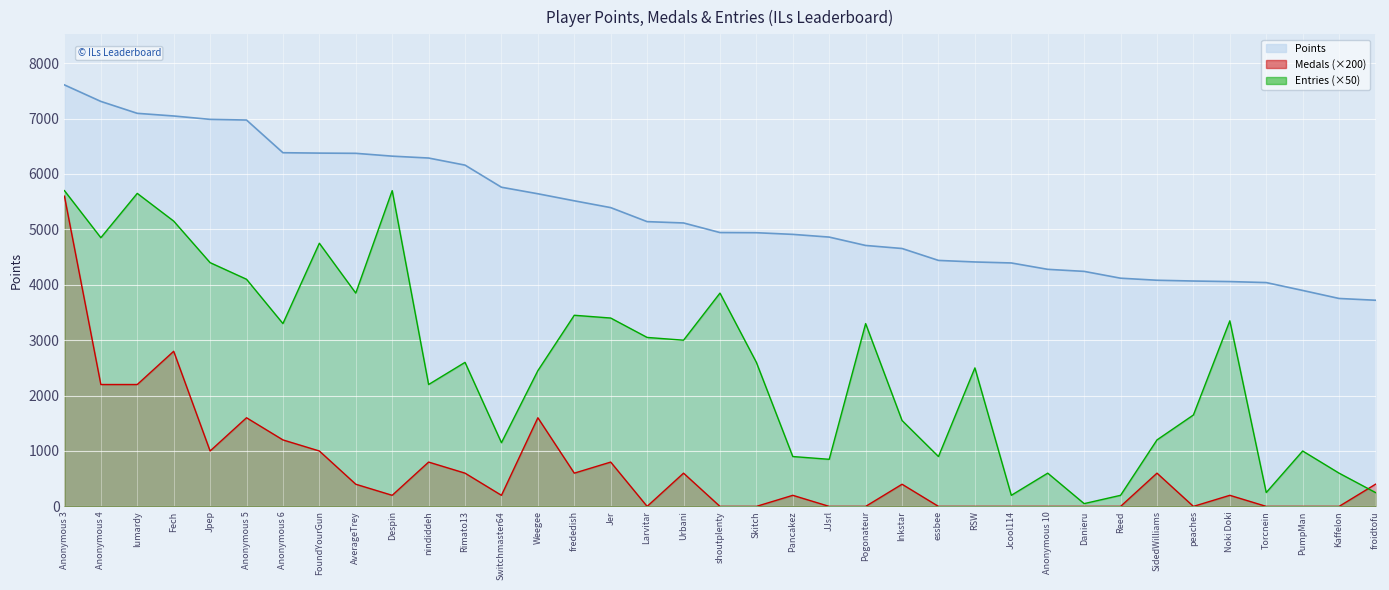

What value does the Entries series have at Urbani?

3000